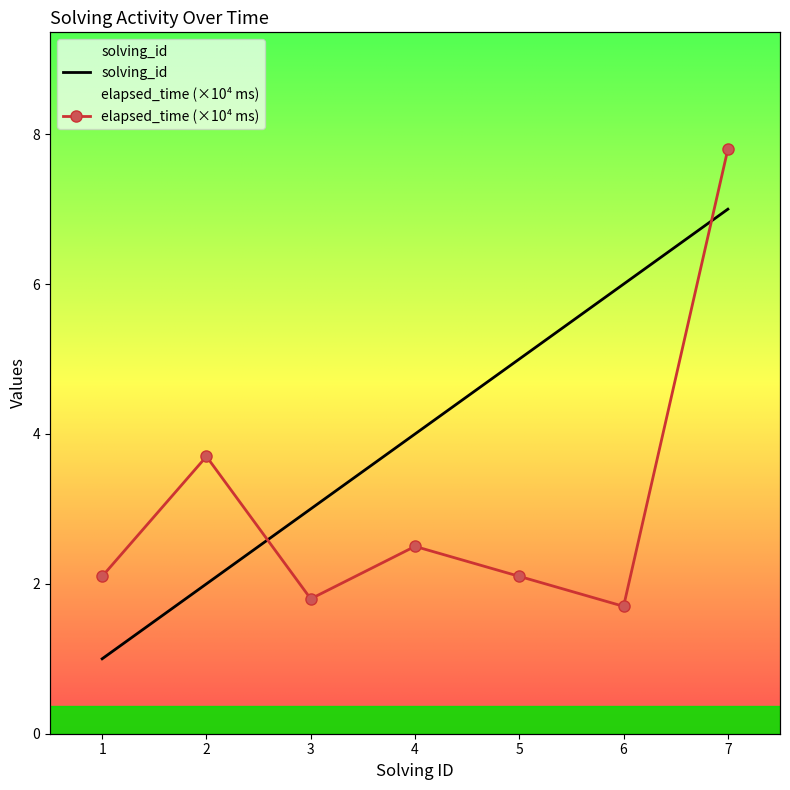

What is the value of the elapsed_time (×10⁴ ms) point at the 2nd from the left?

3.7